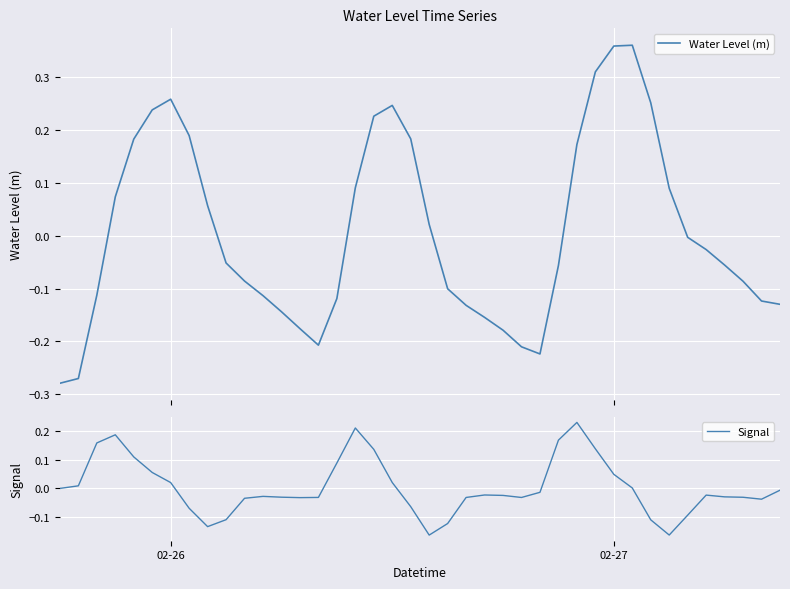

Which series has the widest spread of values?

Water Level (m)